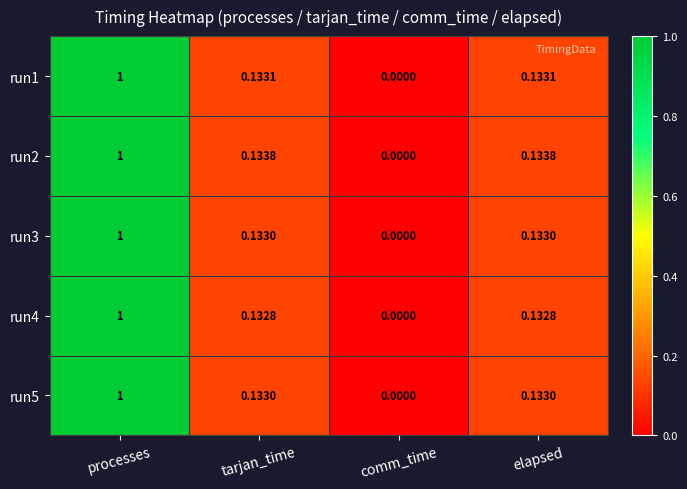

Is the value of run2 at processes greater than the value of run1 at elapsed?

Yes